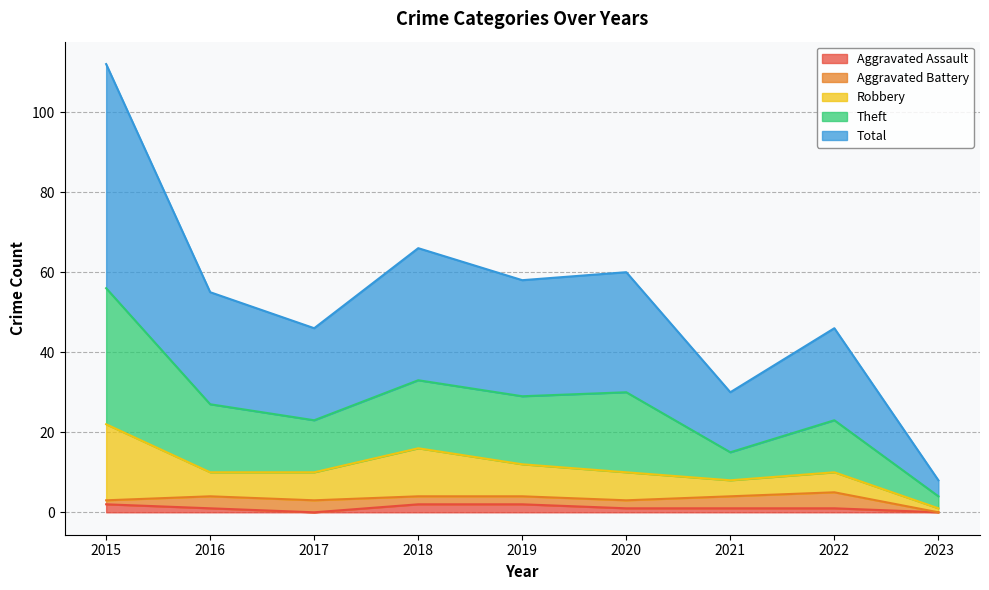

Is it true that Total equals 56 at 2015?

True